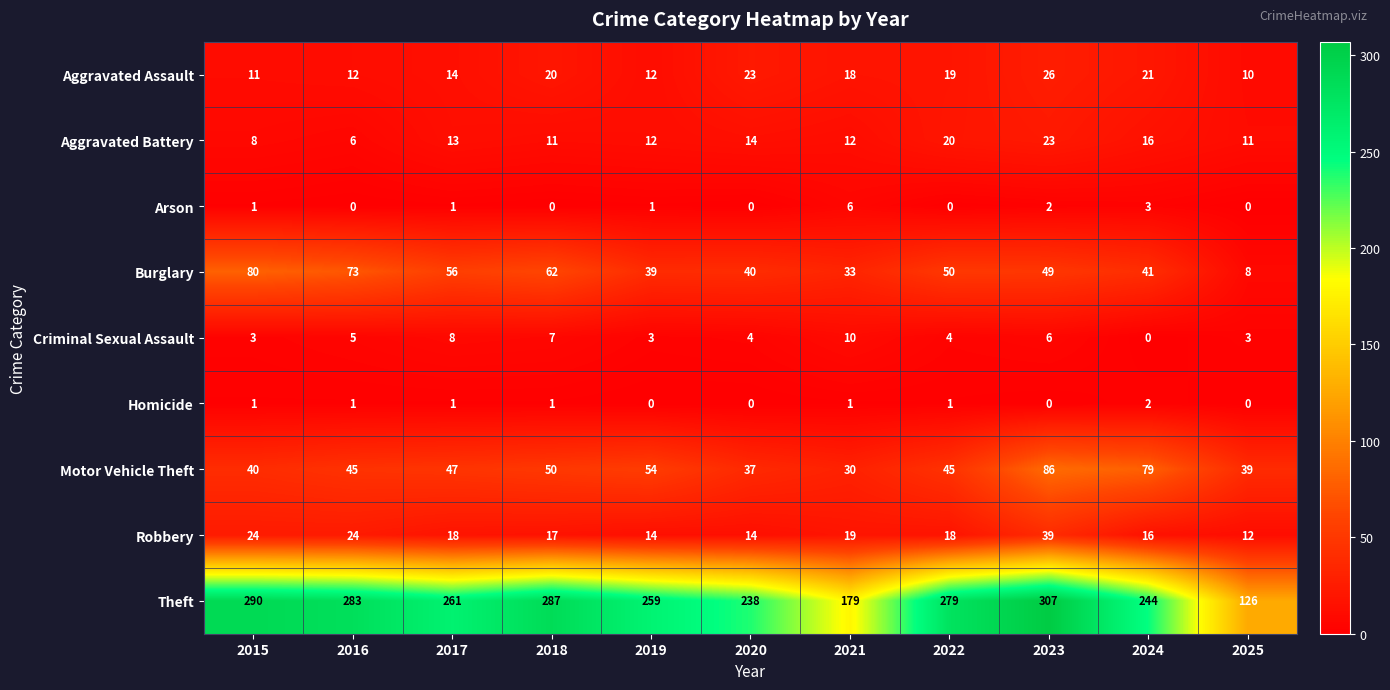

How many distinct data groups are displayed?

9